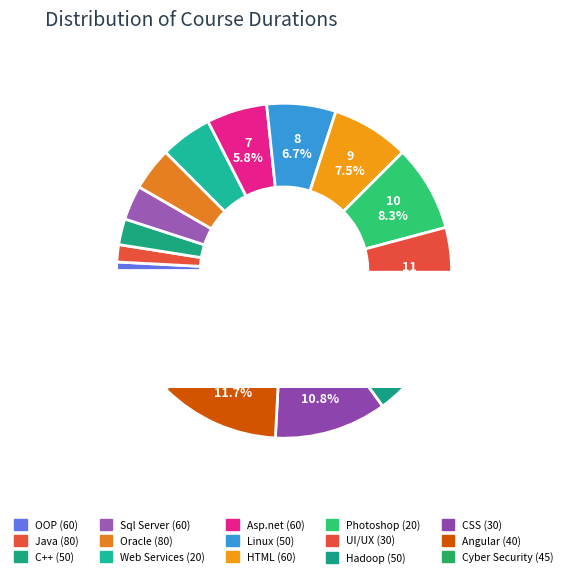

True or false: HTML (60) accounts for 1% of the total.

False